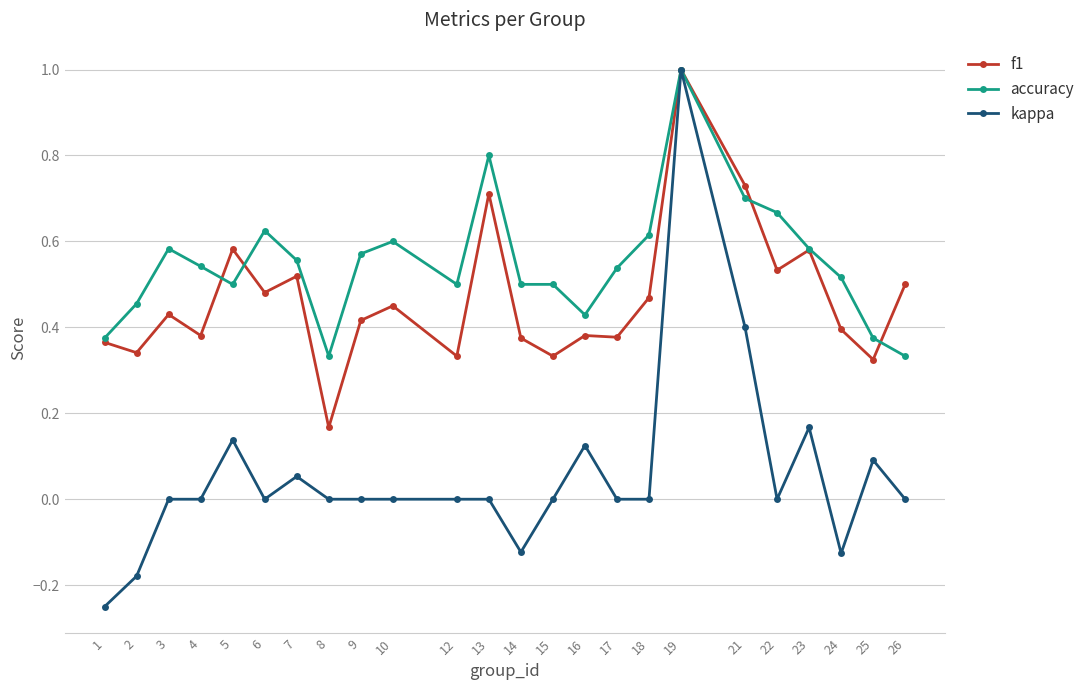

True or false: f1 has more than 2 points higher than both neighbors.

True